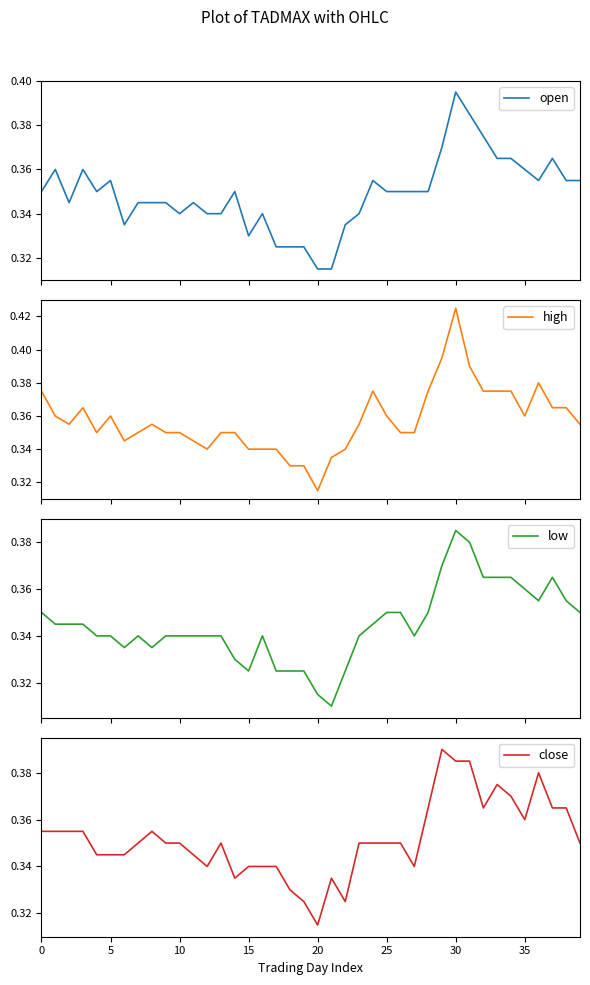

Where is close nearest to the value 0?

20